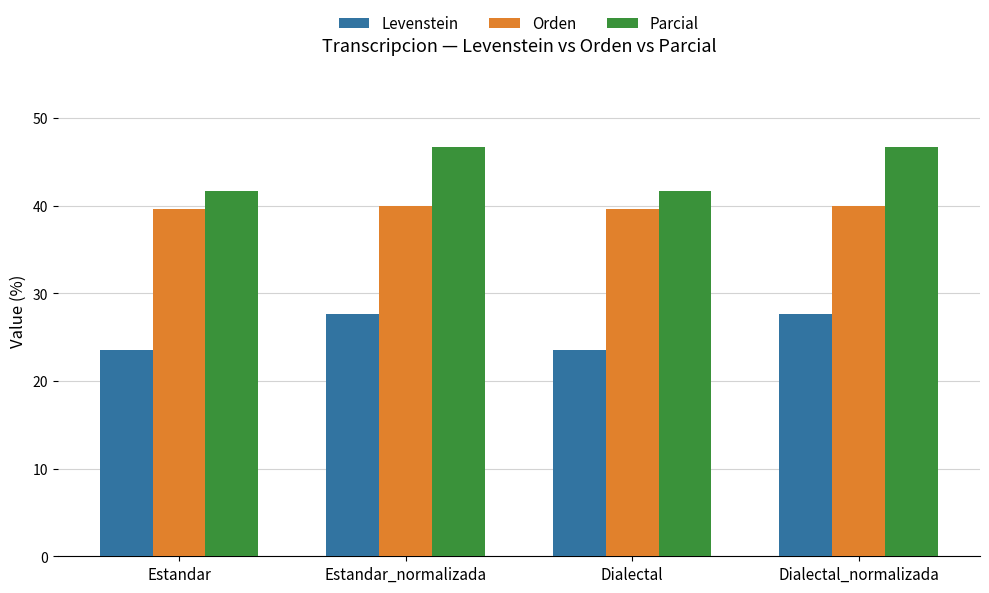

What are all the series names shown in the legend?

Levenstein, Orden, Parcial